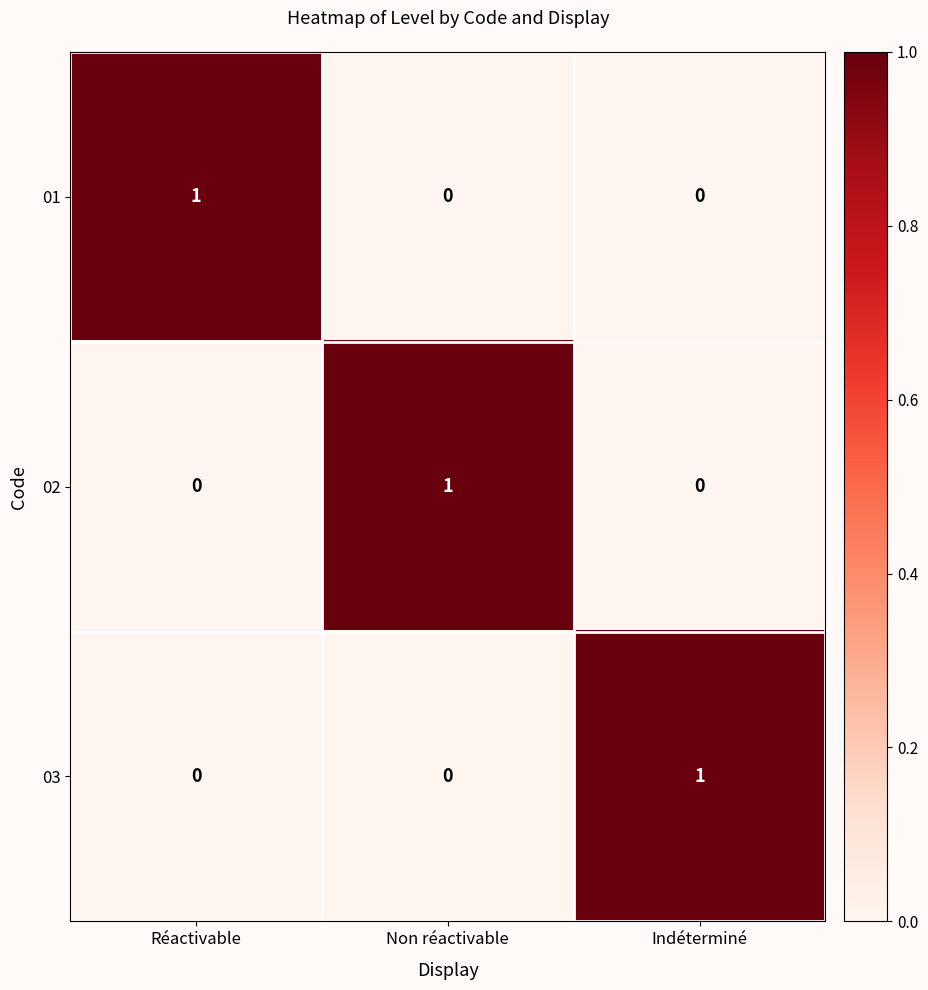

Is it true that 03 equals 0 at Réactivable?

True